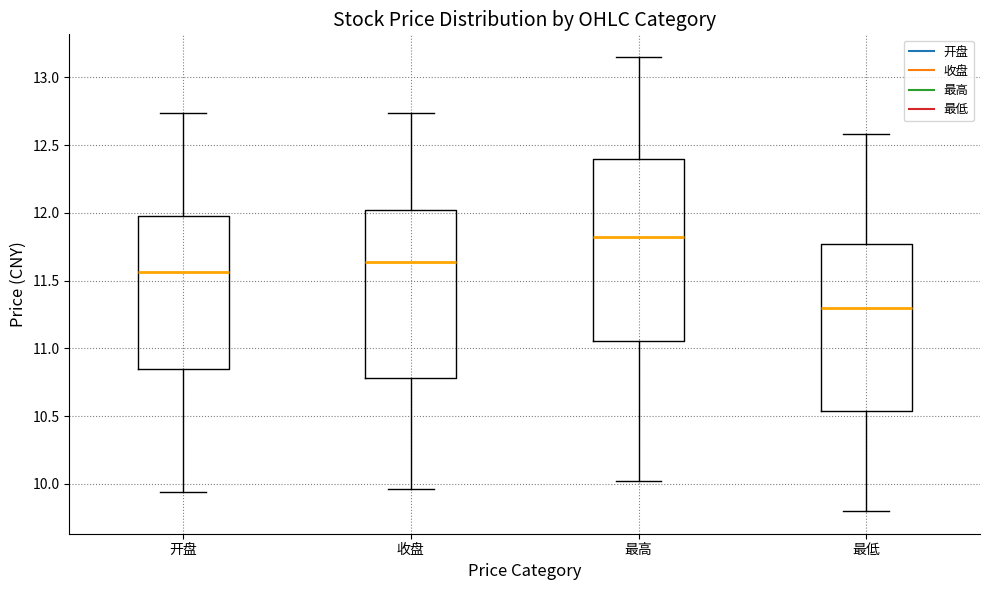

Reading left to right, read every box against the y-axis: the position of its median line, the range the box covers, and the ends of its whiskers. The values are not printed on the chart, so give them approximately, as read against the axis.

开盘: median 11.55, box 10.85 to 12.00, whiskers 9.95 to 12.75
收盘: median 11.65, box 10.80 to 12.00, whiskers 9.95 to 12.75
最高: median 11.80, box 11.05 to 12.40, whiskers 10.00 to 13.15
最低: median 11.30, box 10.55 to 11.75, whiskers 9.80 to 12.60